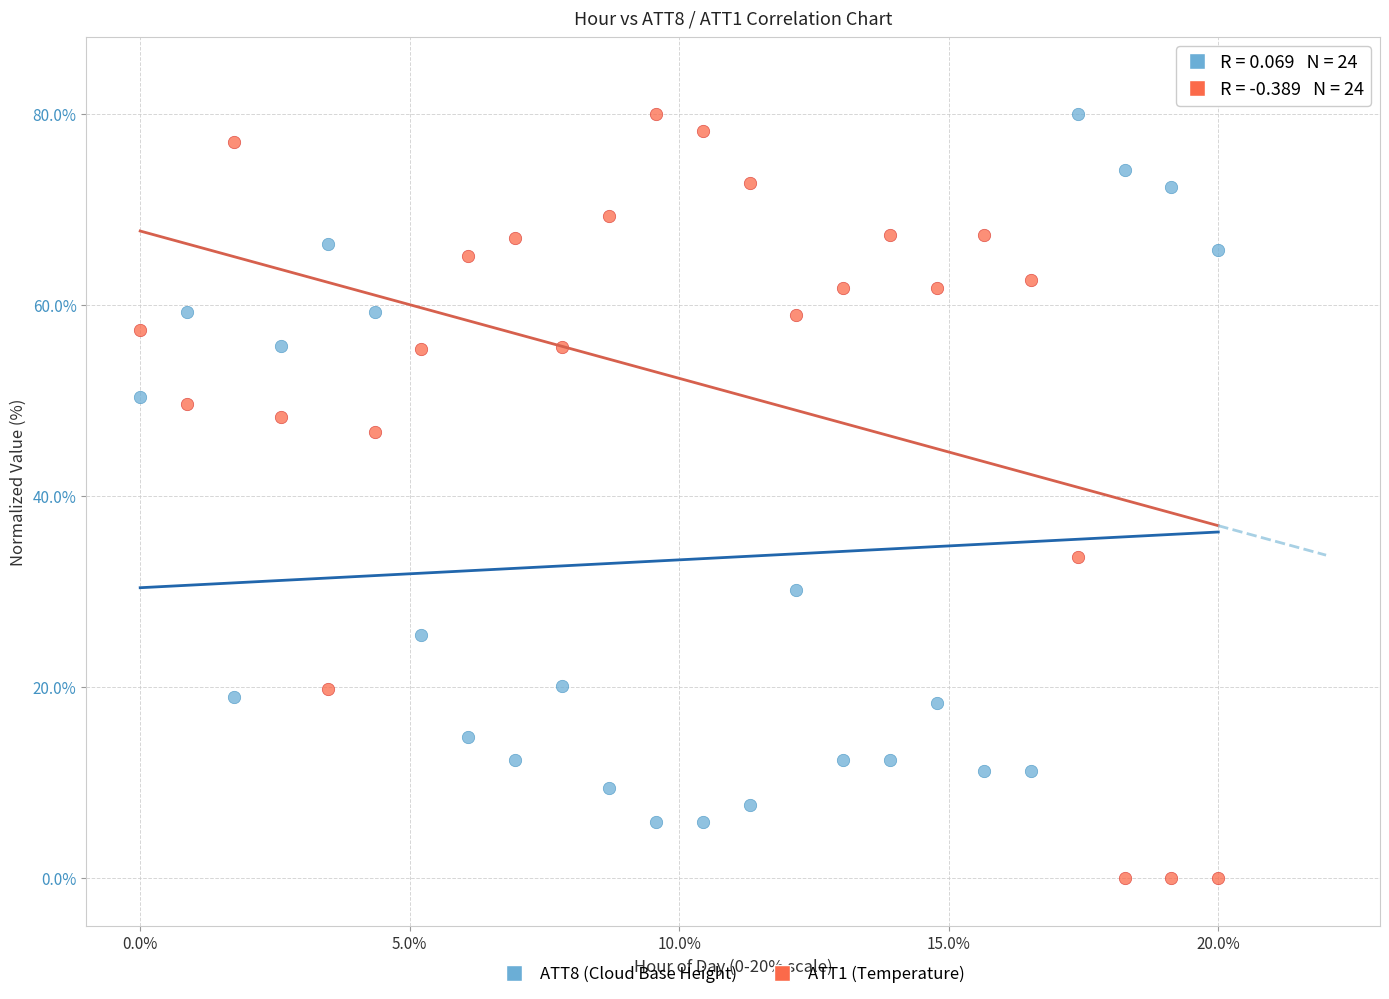

Which series contains the lowest Y value?

ATT1 (Temperature)